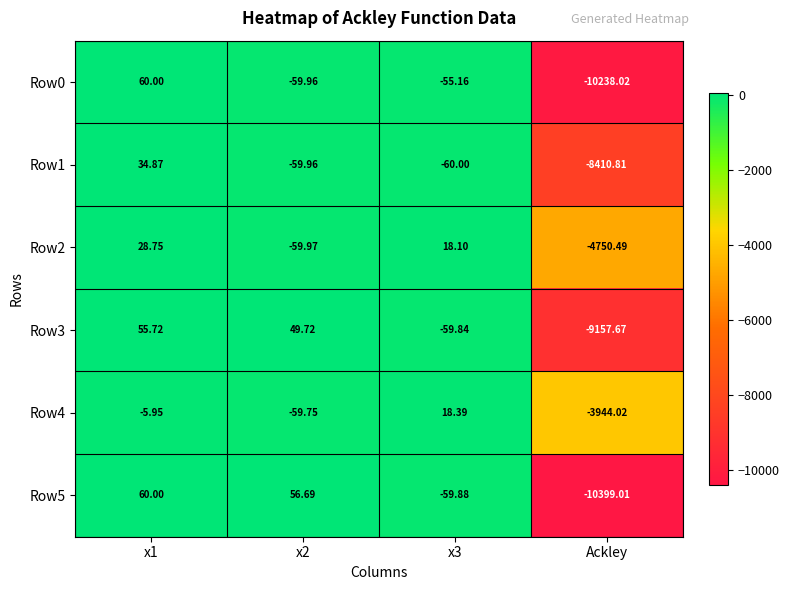

Is the value of Row5 at Ackley greater than the value of Row3 at Ackley?

No